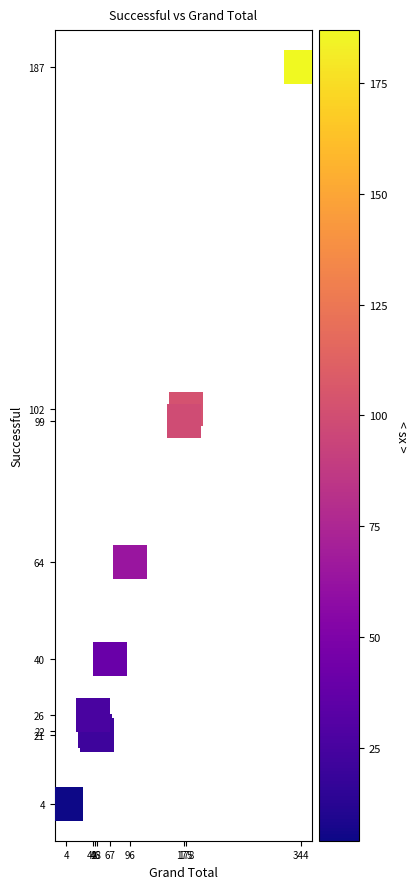

What Y value in the scatter plot is closest to 95?

99